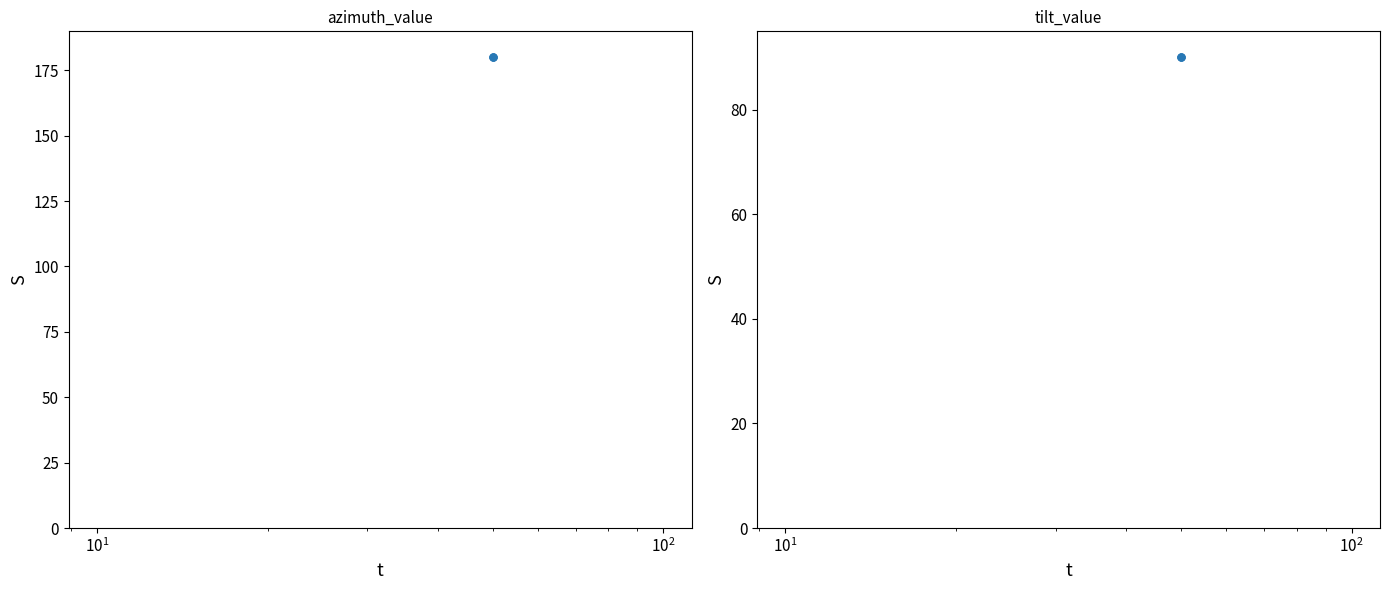

How many series are shown in this chart?

2